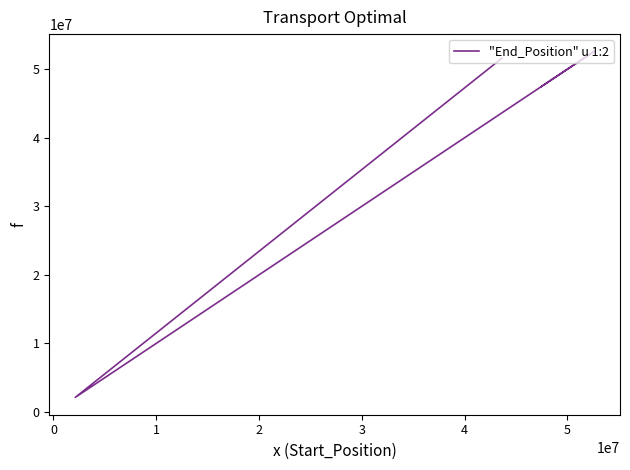

How many lines are shown in the chart?

1